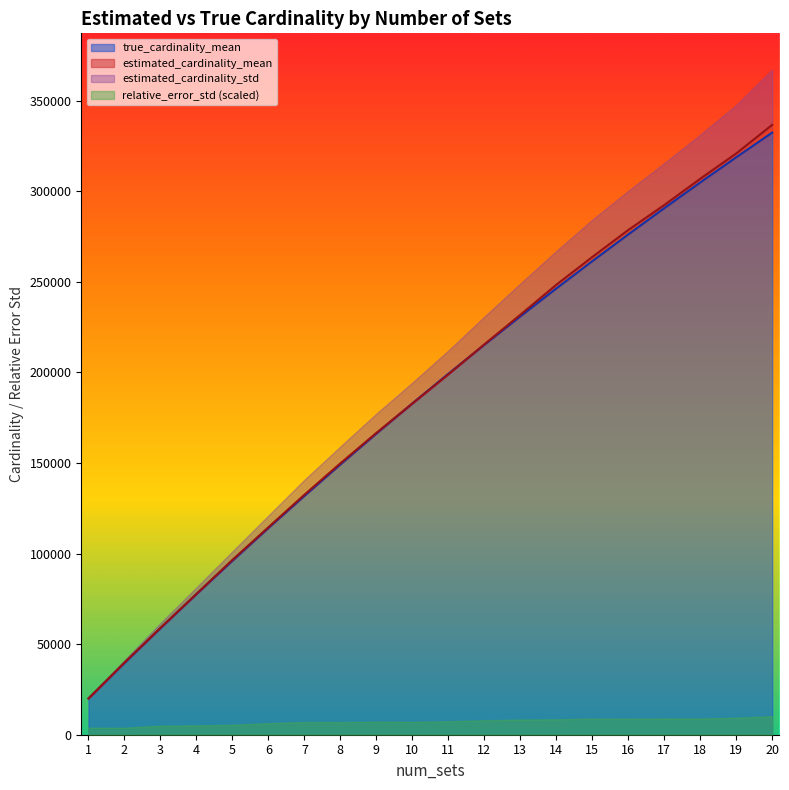

What is the difference between the estimated_cardinality_mean values at 16 and 10?

95800.4